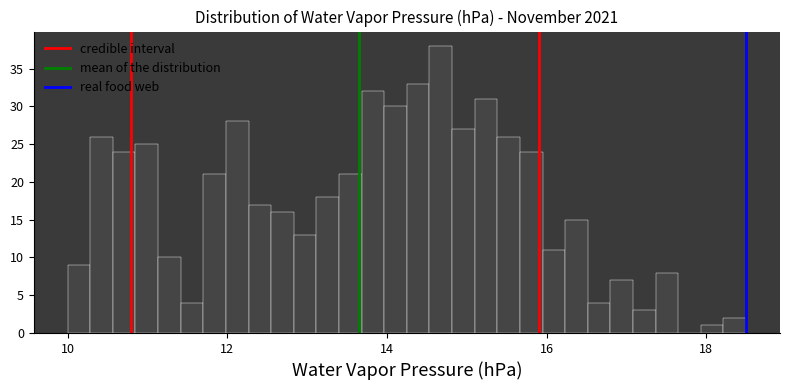

Around what value on the x-axis is the tallest bar? Give the approximate position of its centre, as read against the axis.

14.6